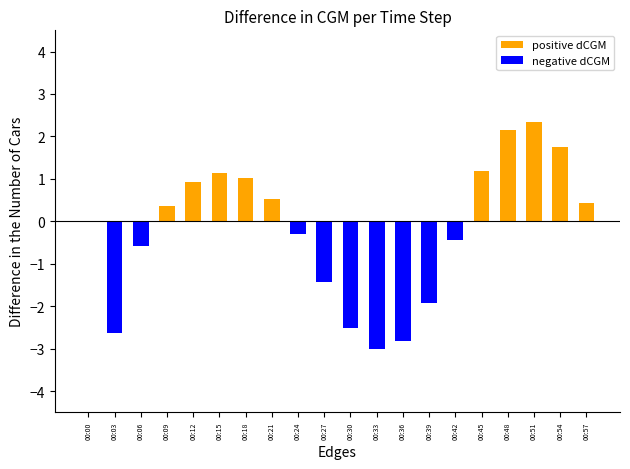

Is it true that positive dCGM equals 1.0 at 00:42?

False